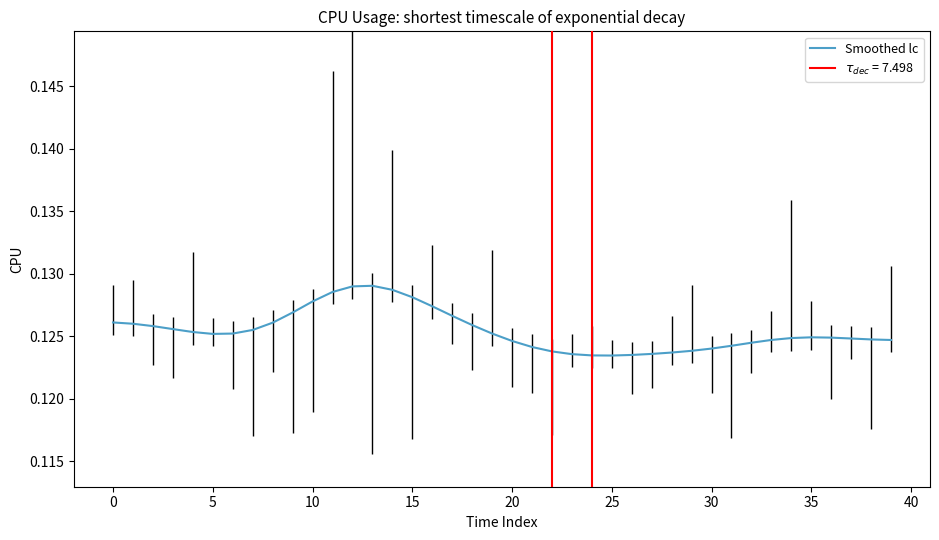

How many values are between 0 and 1?

40